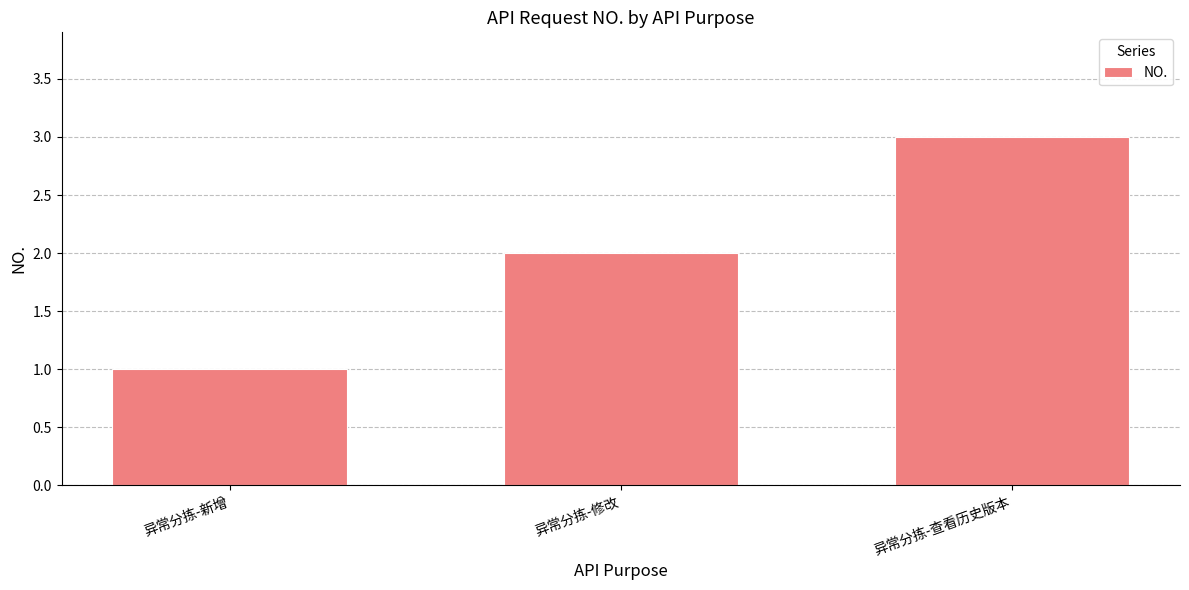

The chart shows a value of 3 at 异常分拣-查看历史版本. True or false?

True